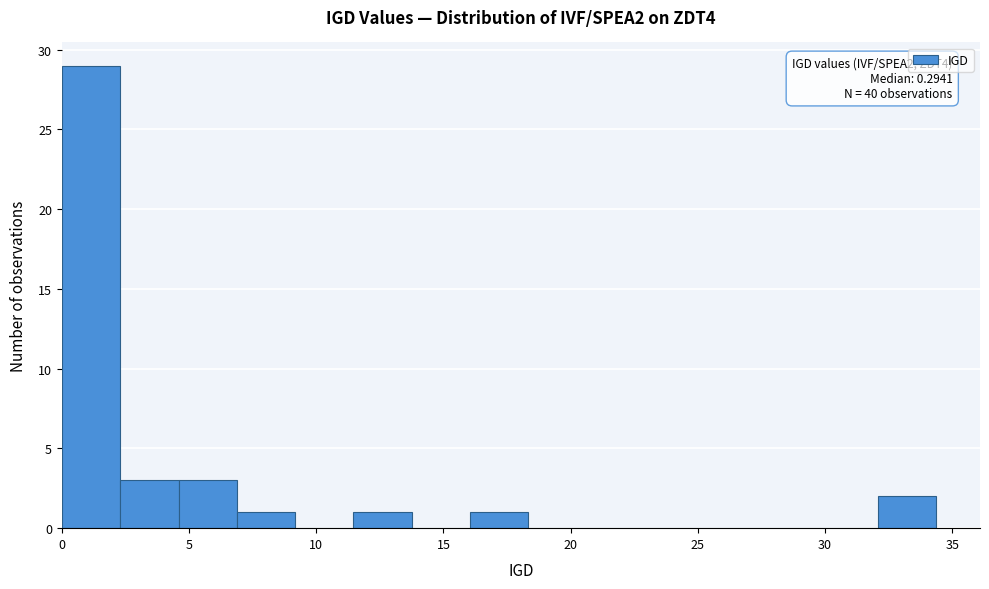

Which range on the x-axis has the tallest bar?

0.0 to 2.5